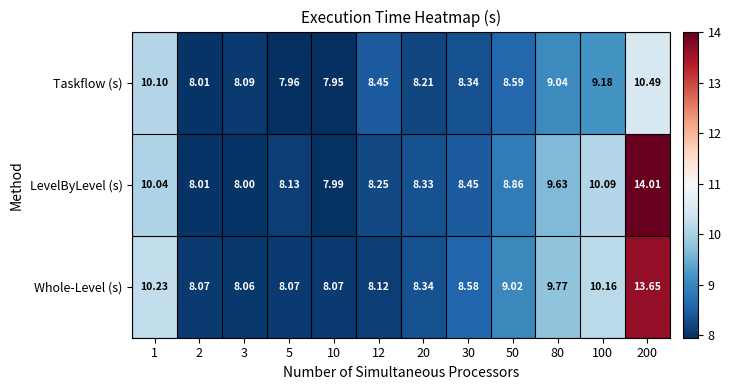

Which series has the largest total across all categories?

Whole-Level (s)